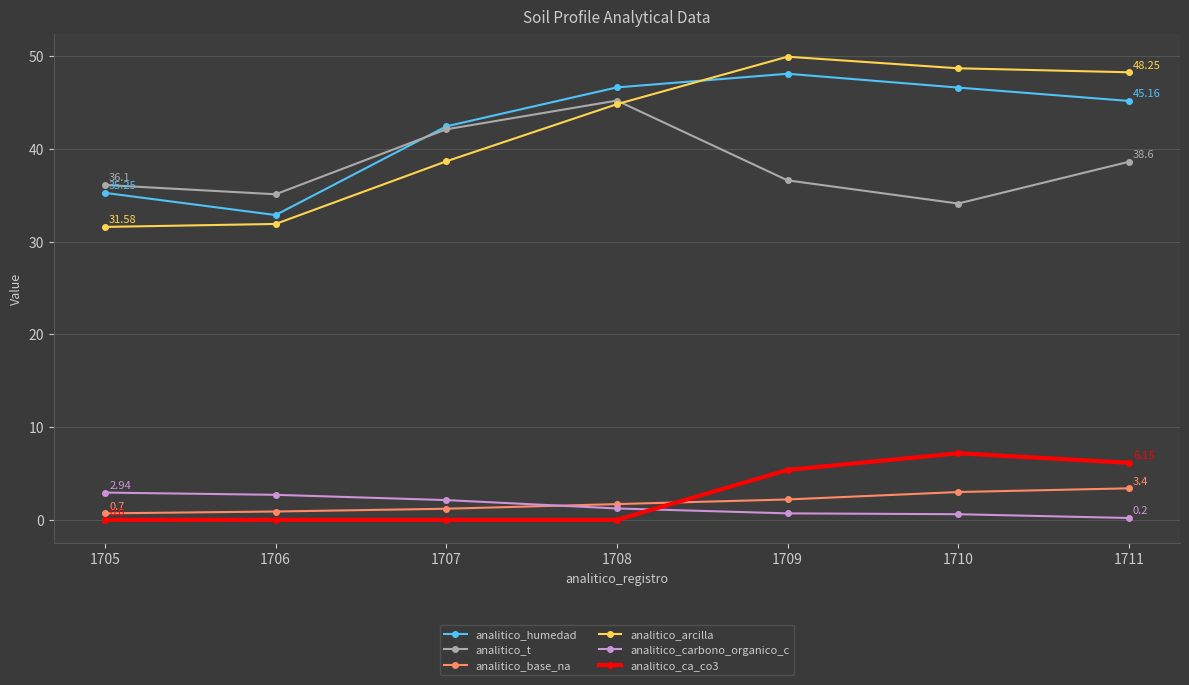

Where is the first local minimum for analitico_humedad?

1706